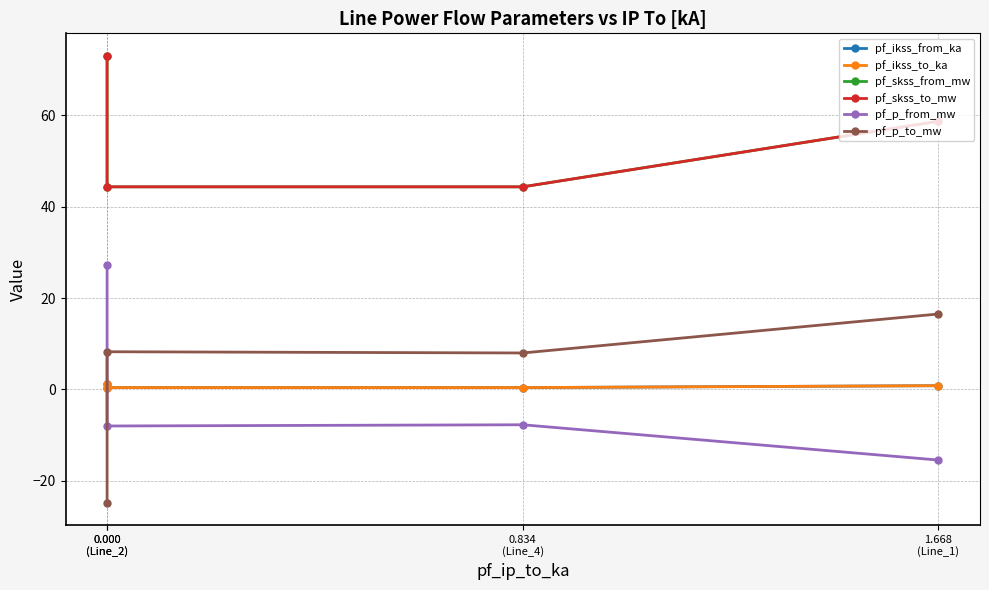

How many data points in pf_skss_to_mw are less than 58?

2